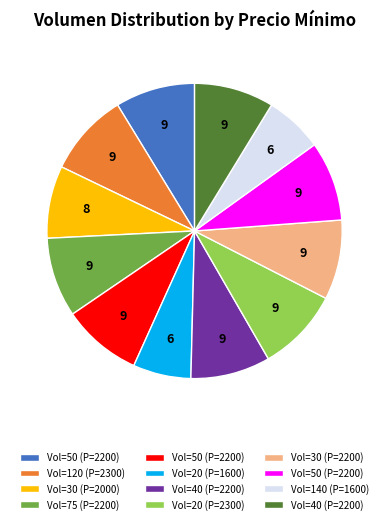

Is there a majority slice in this chart?

No